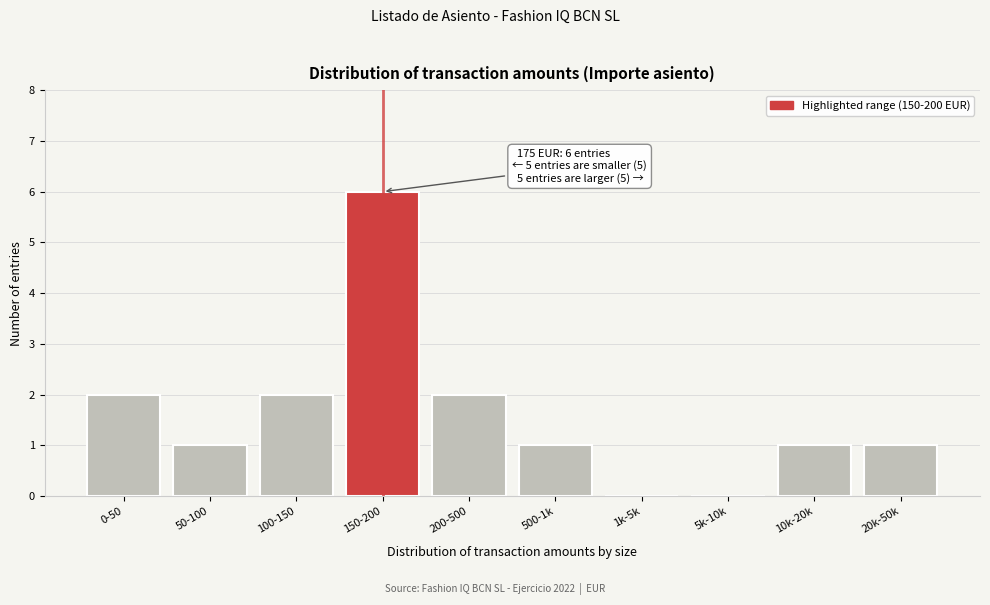

Reading left to right, transcribe all the data shown in this chart.

0-50=2	50-100=1	100-150=2	150-200=6	200-500=2	500-1k=1	1k-5k=0	5k-10k=0	10k-20k=1	20k-50k=1